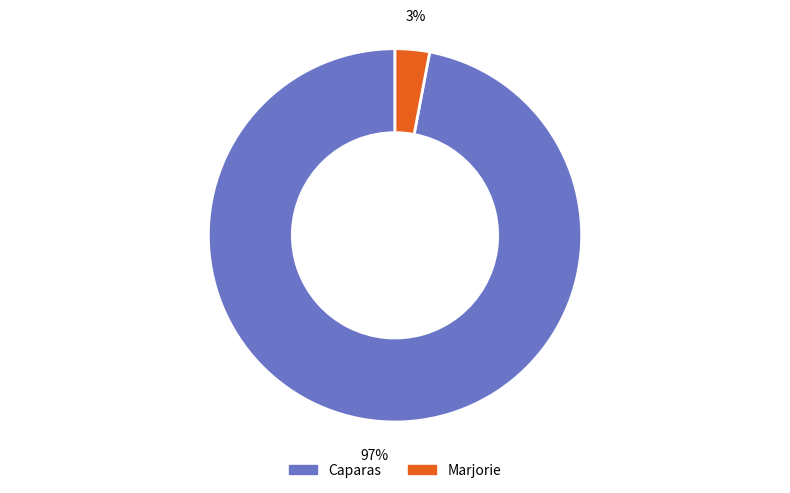

Does Marjorie represent more than half of the total?

No